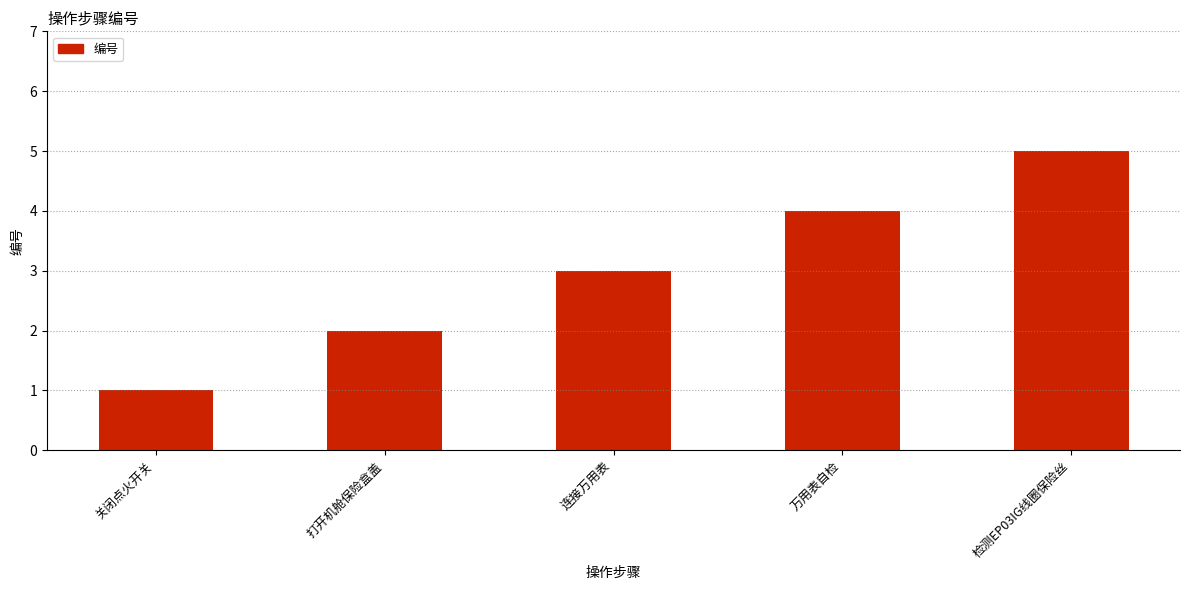

List the labels in order of value, smallest first.

关闭点火开关, 打开机舱保险盒盖, 连接万用表, 万用表自检, 检测EP03IG线圈保险丝